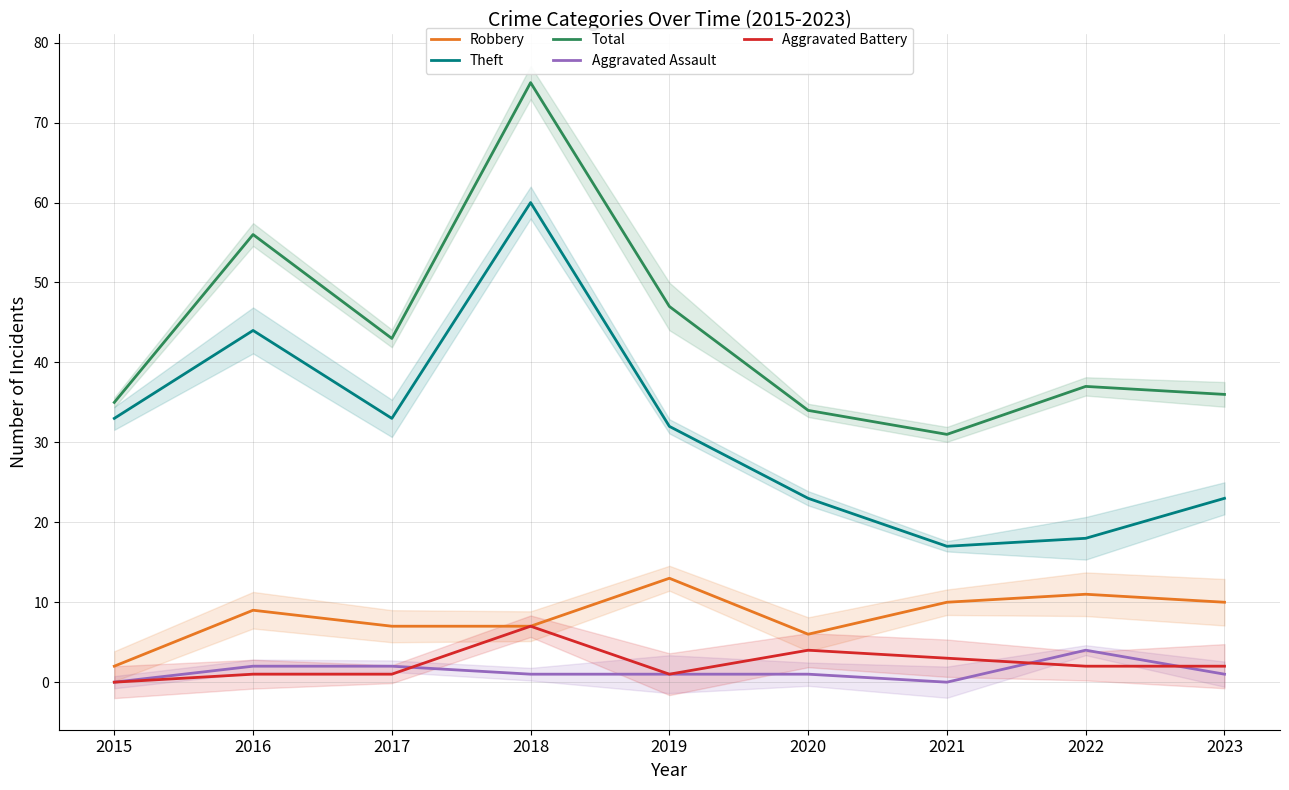

How many lines are shown in the chart?

5